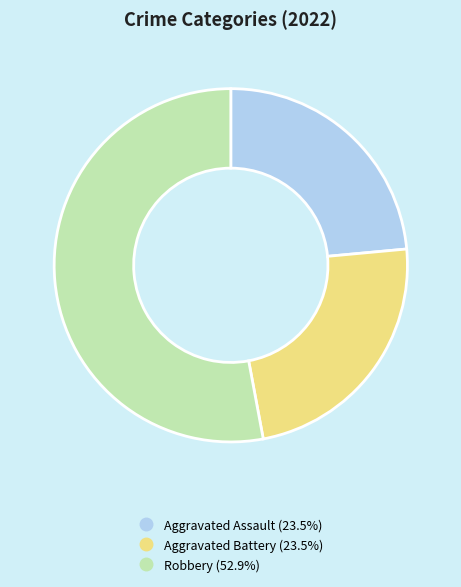

Is there a majority slice in this chart?

Yes